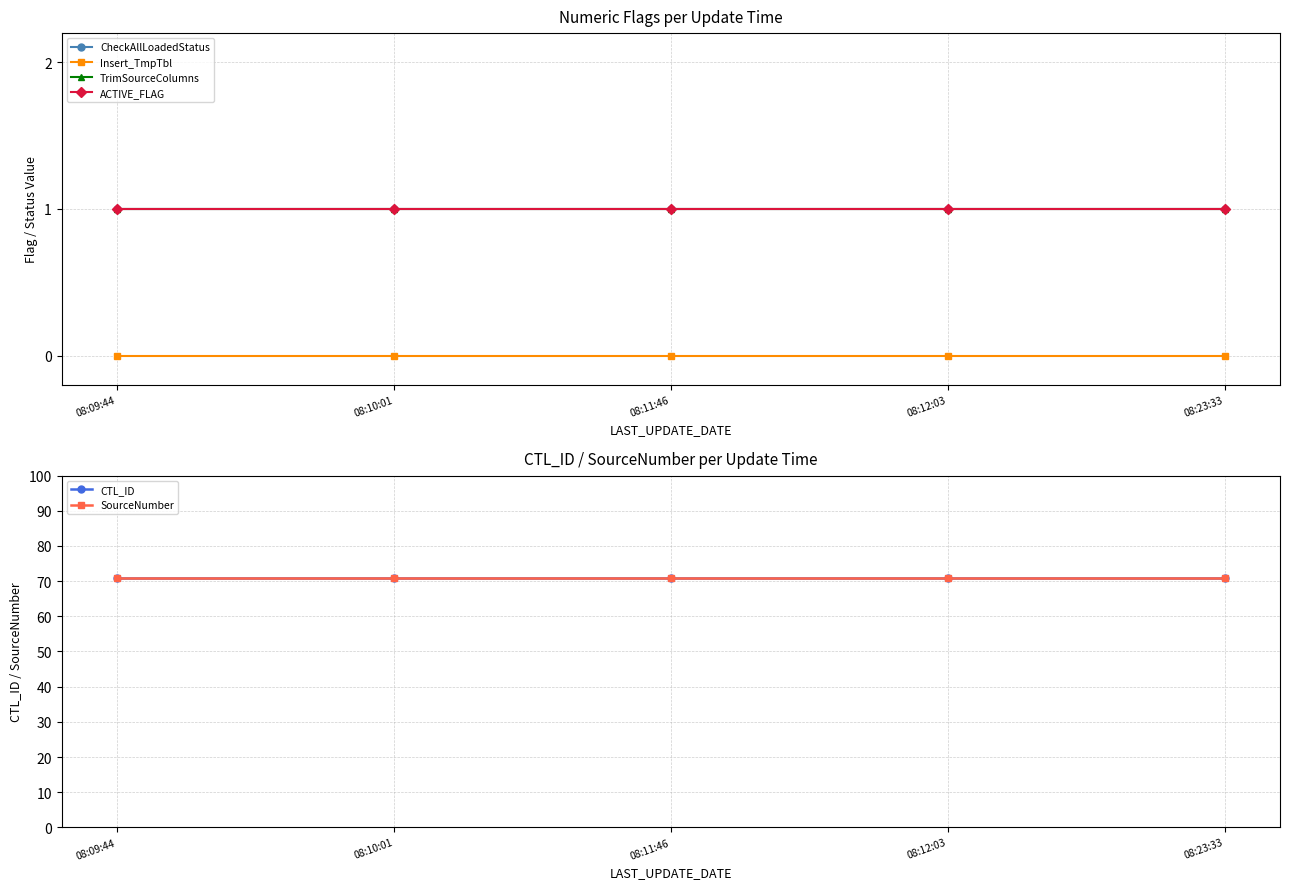

True or false: CheckAllLoadedStatus has a value of 1 at 08:12:03.

True